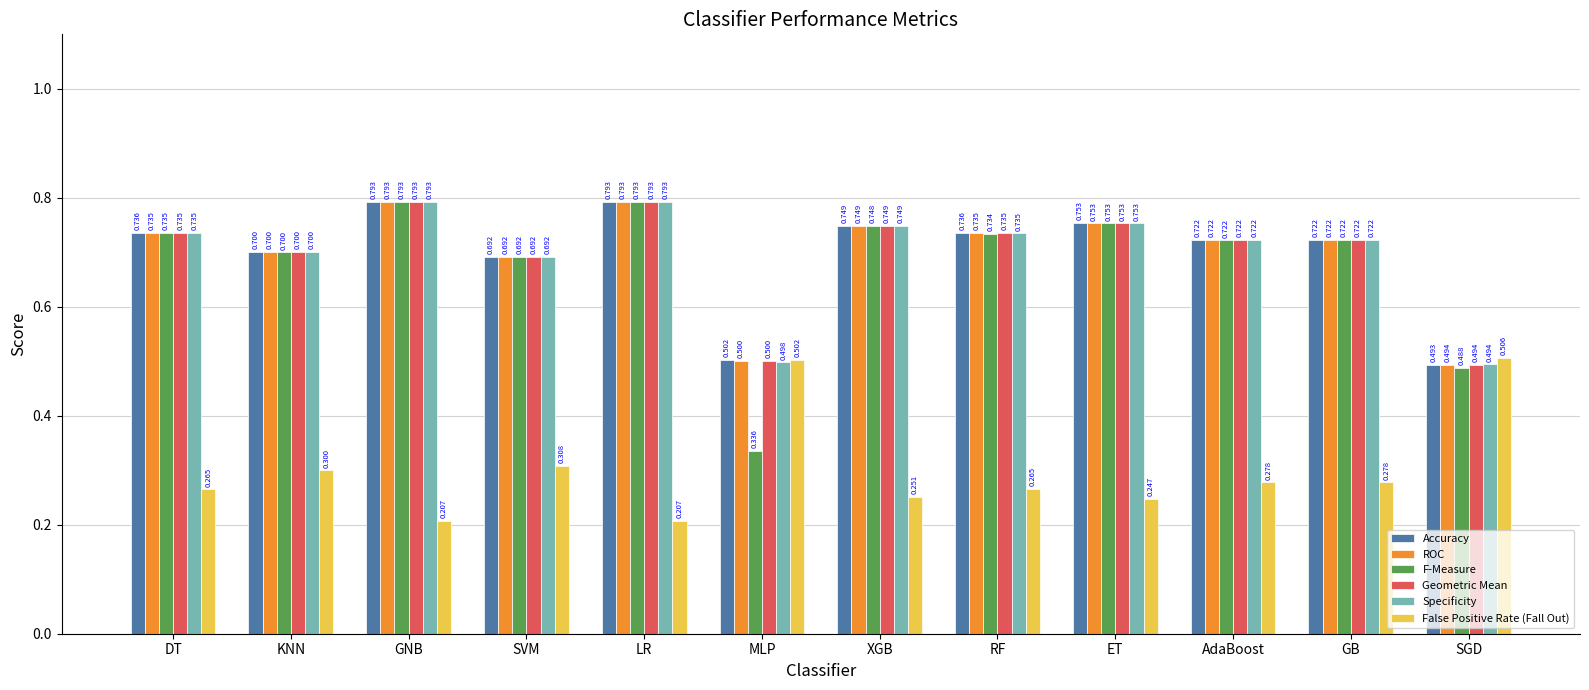

Count the number of data series in this chart.

6